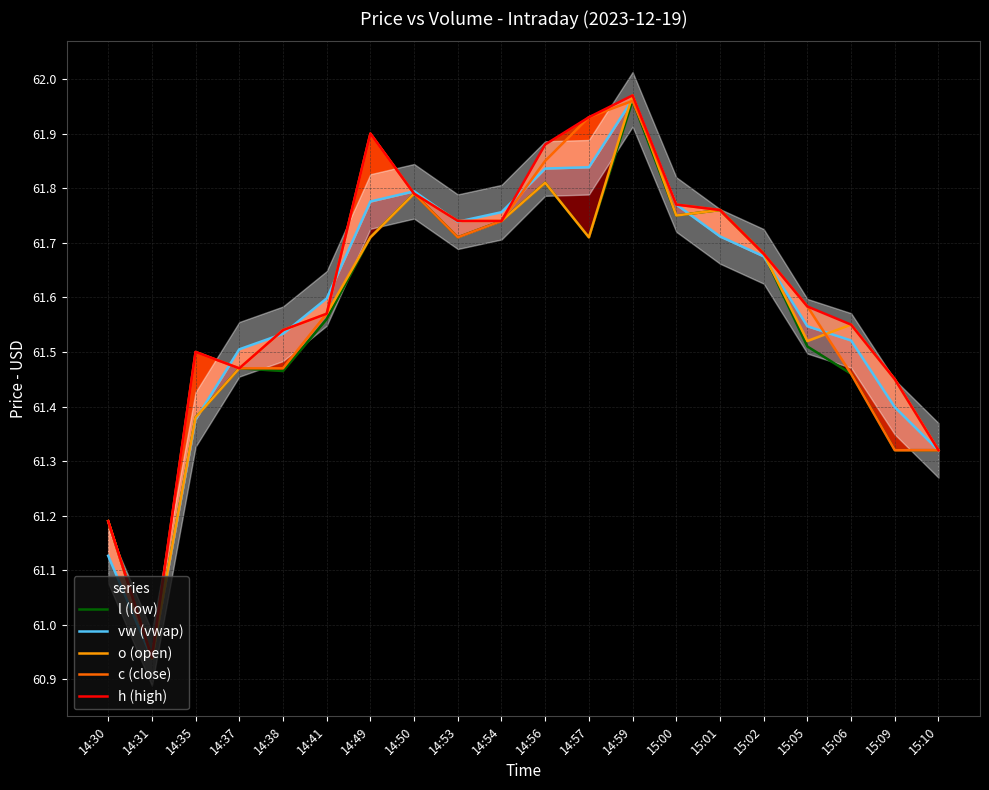

What is the sum of all l (low) values?

1231.2